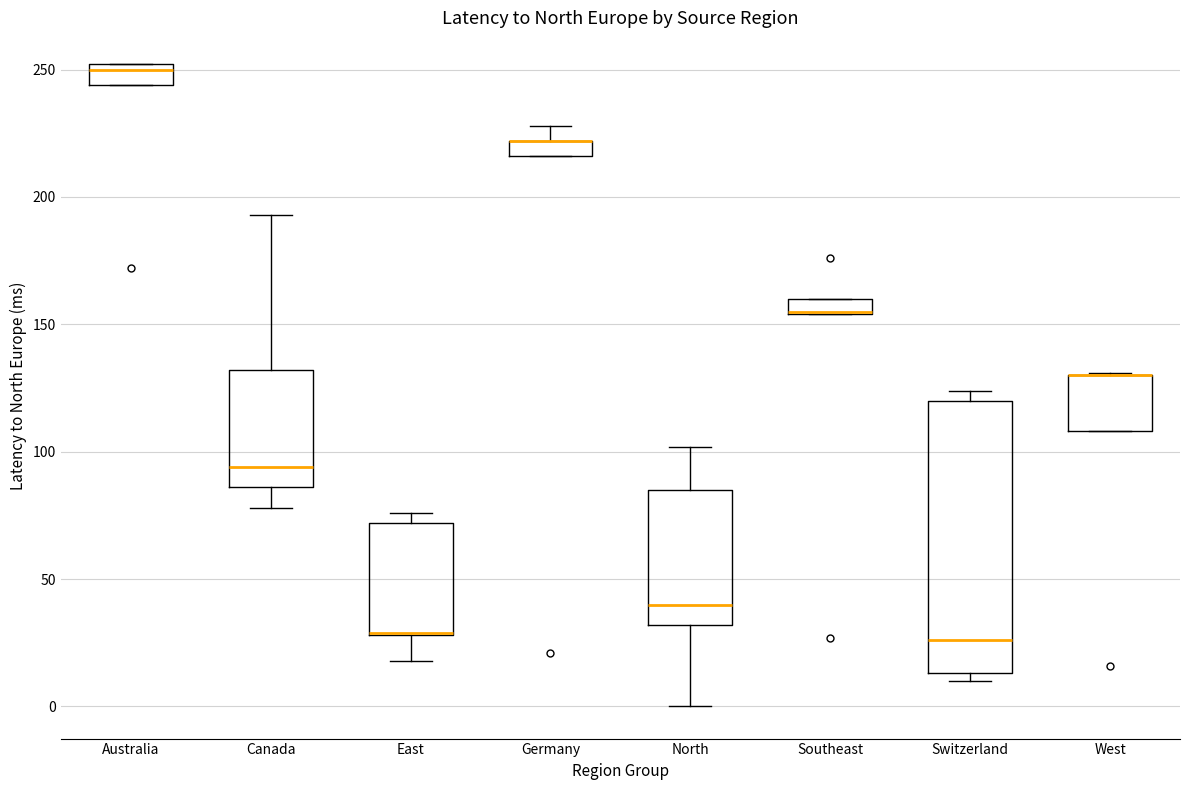

Which box is the tallest, from its lower edge to its upper edge?

Switzerland